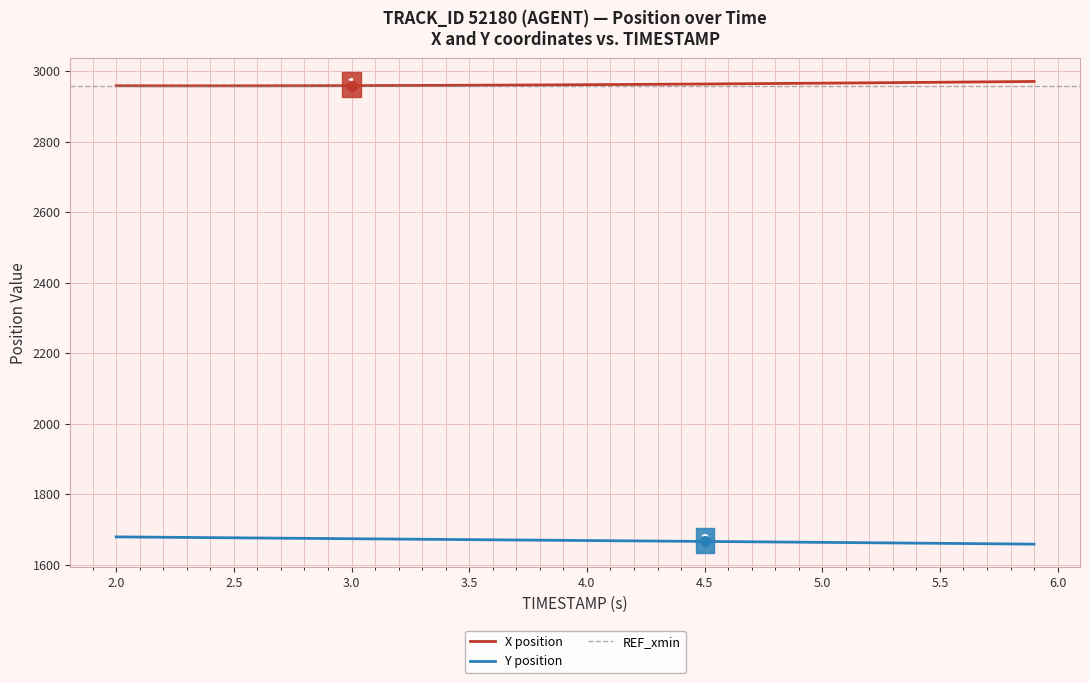

True or false: Y position and X position cross at least once.

False